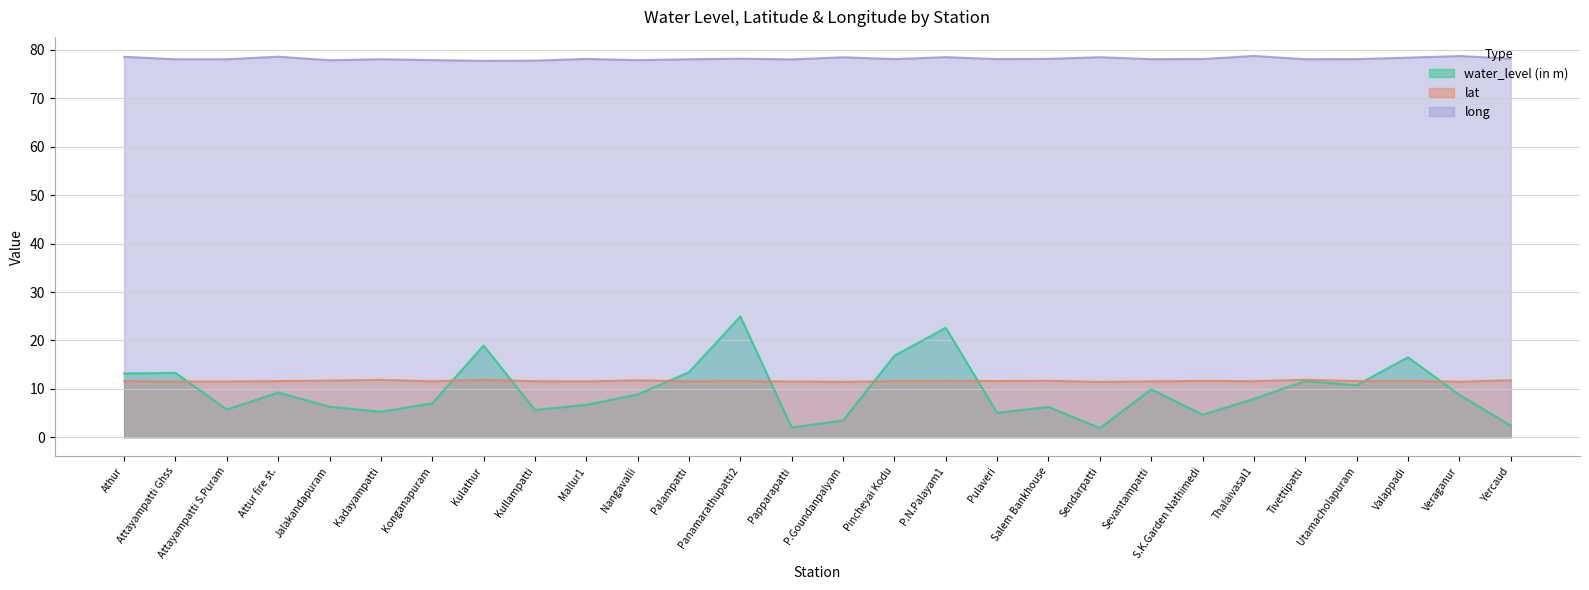

How many times do lat and water_level (in m) cross each other?

9